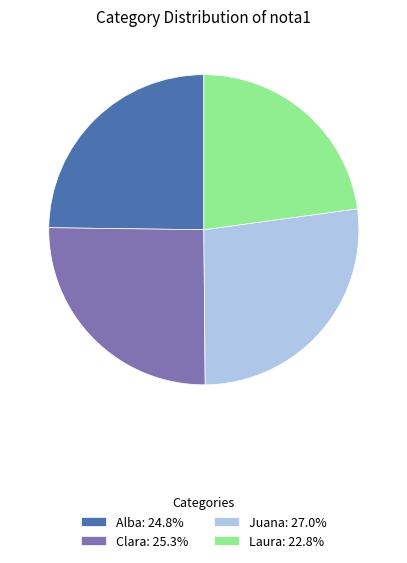

Is the sum of Juana: 27.0% and Alba: 24.8% greater than half?

Yes